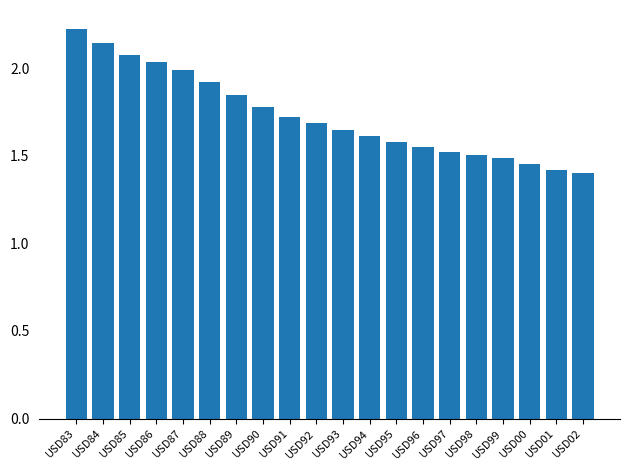

What is the approximate value at USD83?

2.2